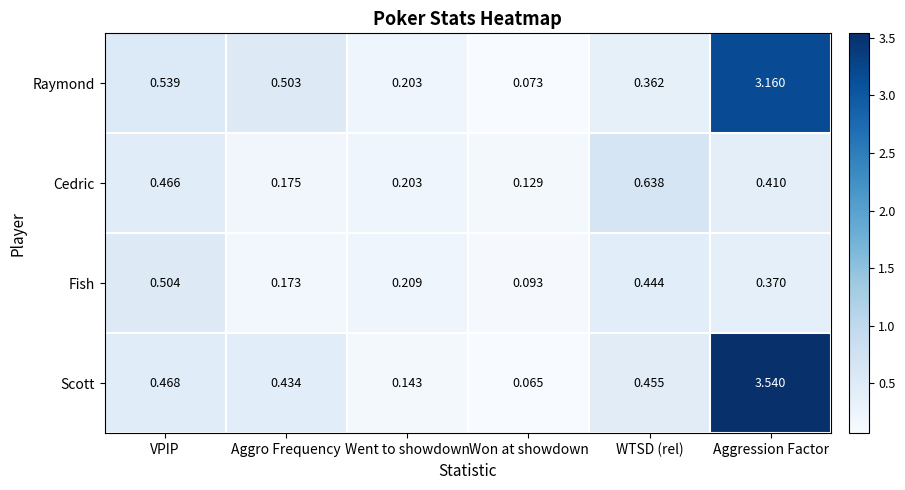

Which category has the highest value across all series?

Aggression Factor